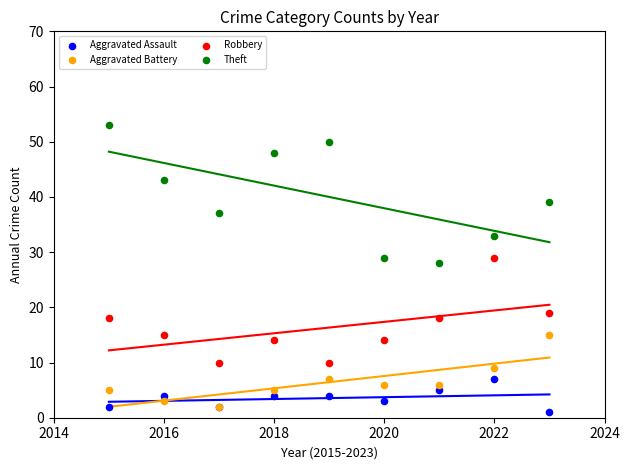

Across all series, what Y value is closest to 27?

28